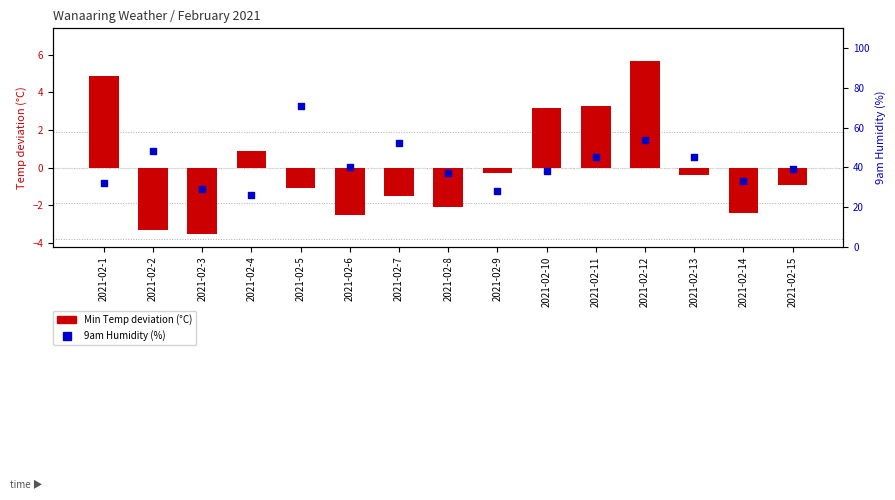

Which series reaches the maximum Y coordinate?

9am Humidity (%)